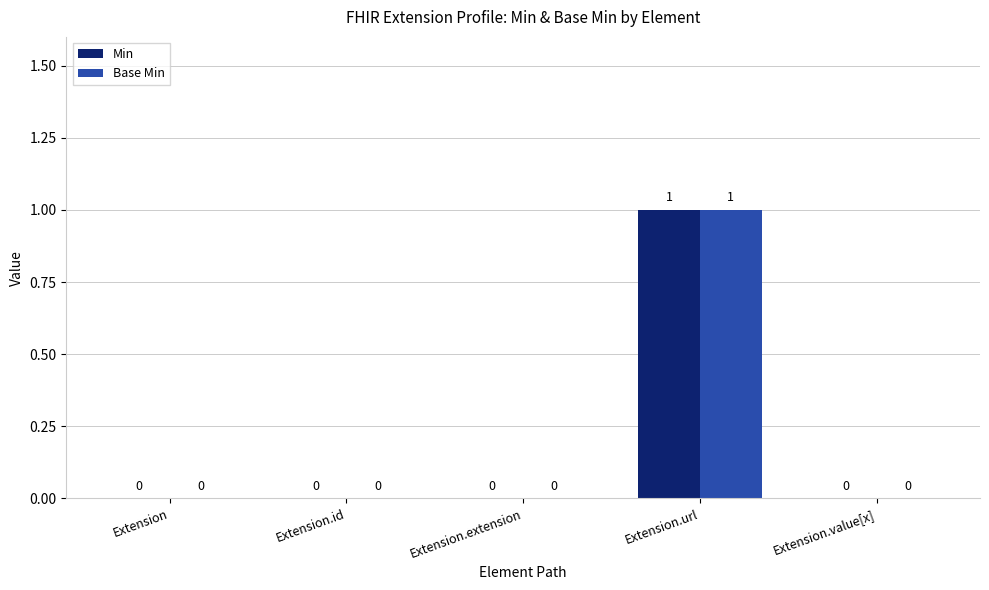

Count the number of data series in this chart.

2